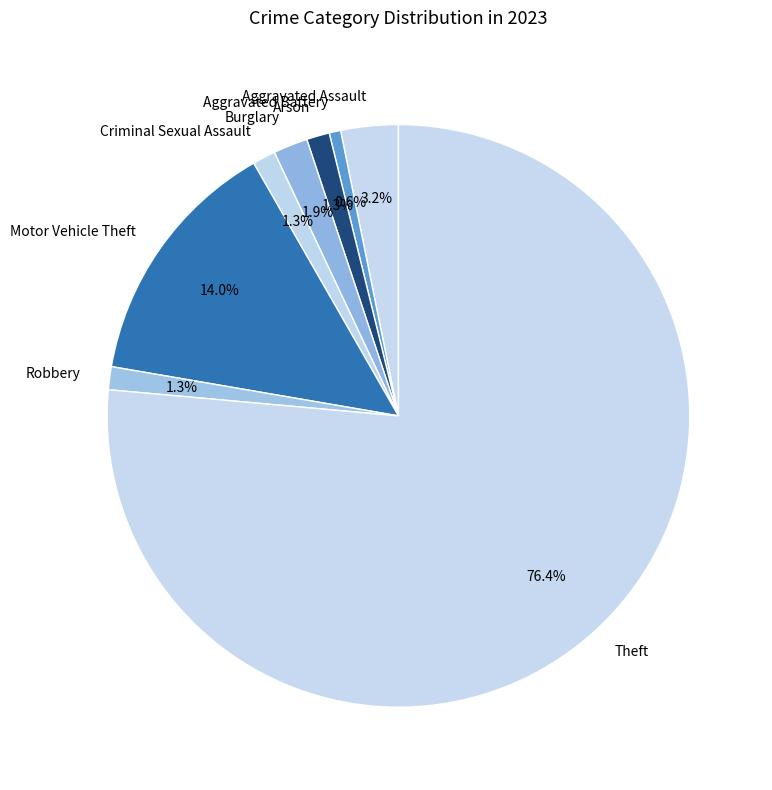

How many segments does this pie chart have?

8